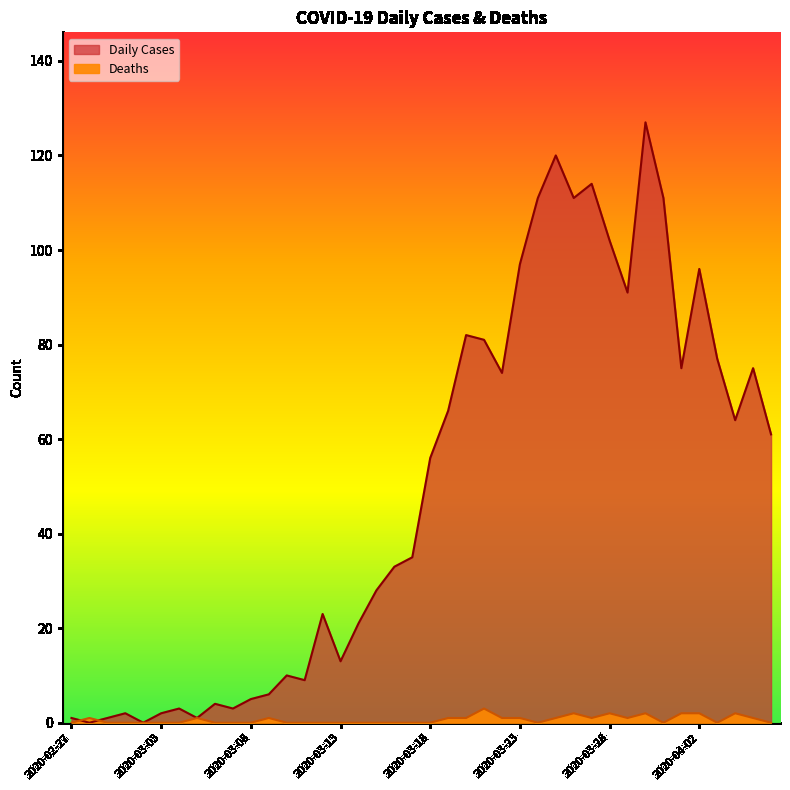

True or false: Daily Cases and Deaths intersect in this chart.

True